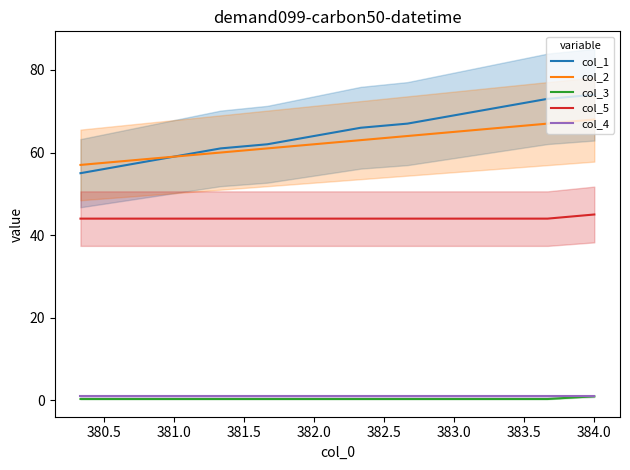

True or false: col_4 and col_5 intersect in this chart.

False